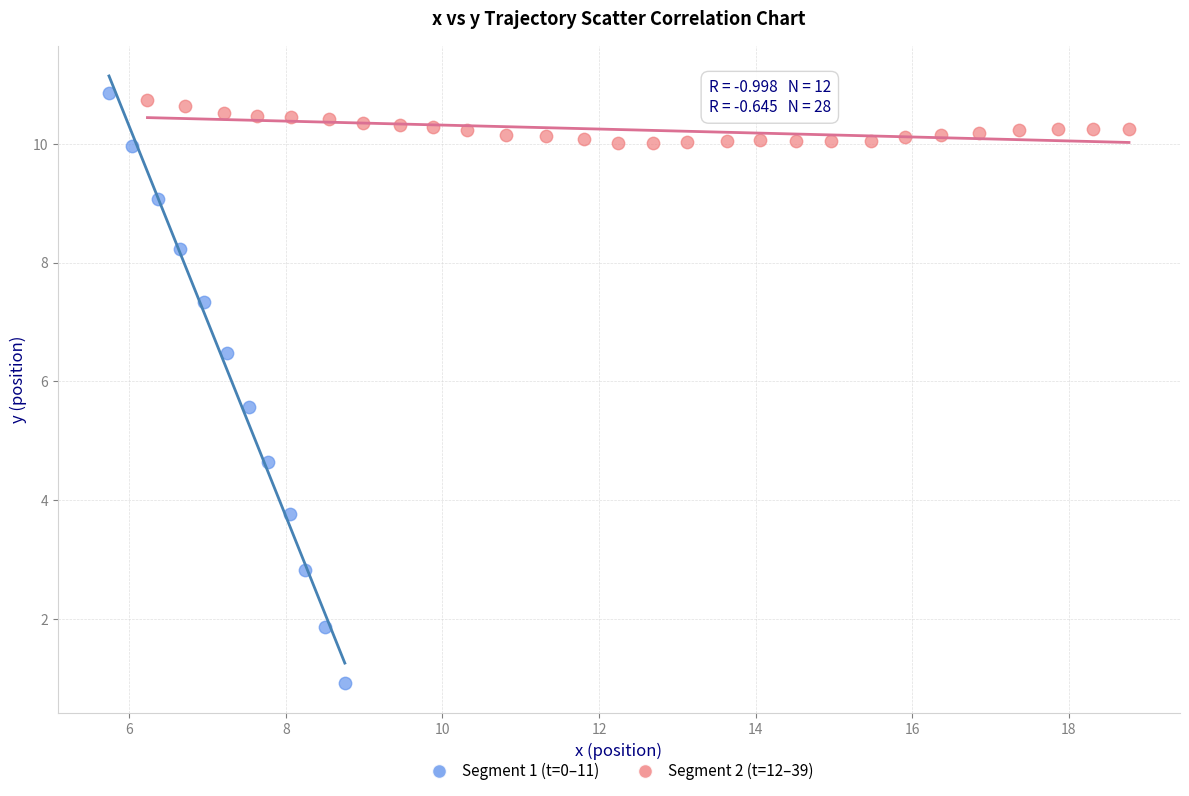

Which series has the largest Y range (max minus min)?

Segment 1 (t=0–11)